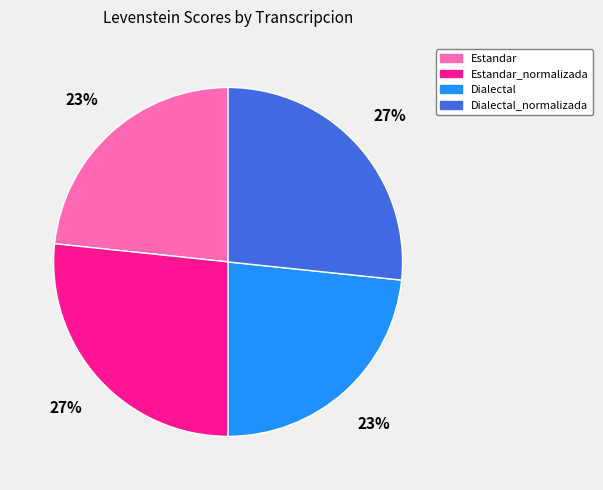

Count the number of slices in the pie.

4